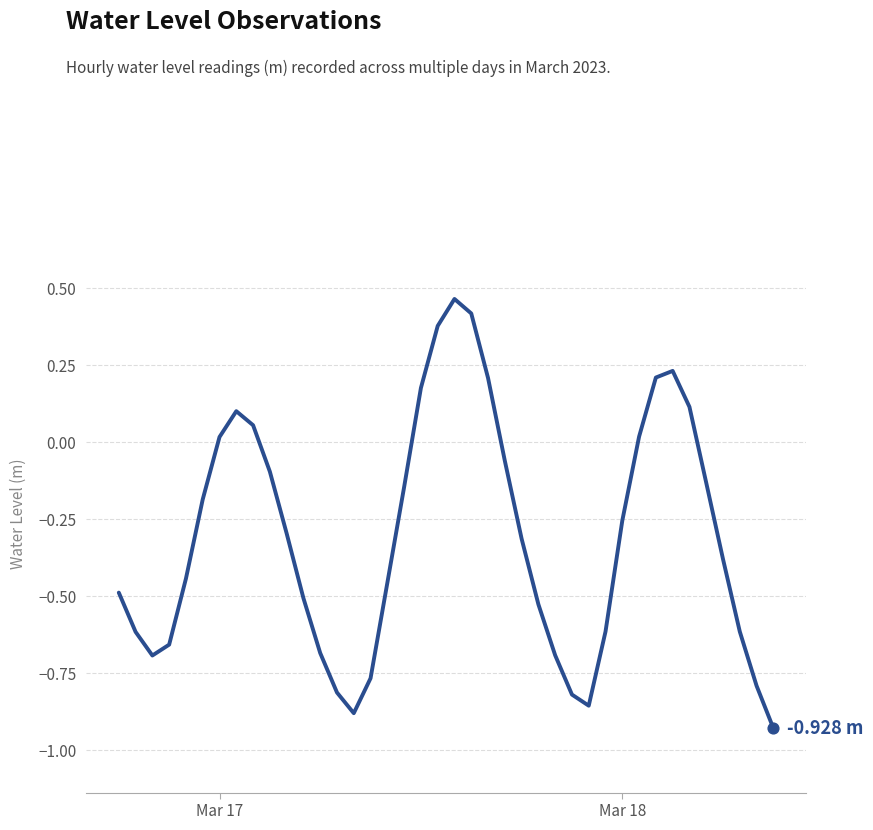

What is the difference between the maximum and minimum values?

1.4